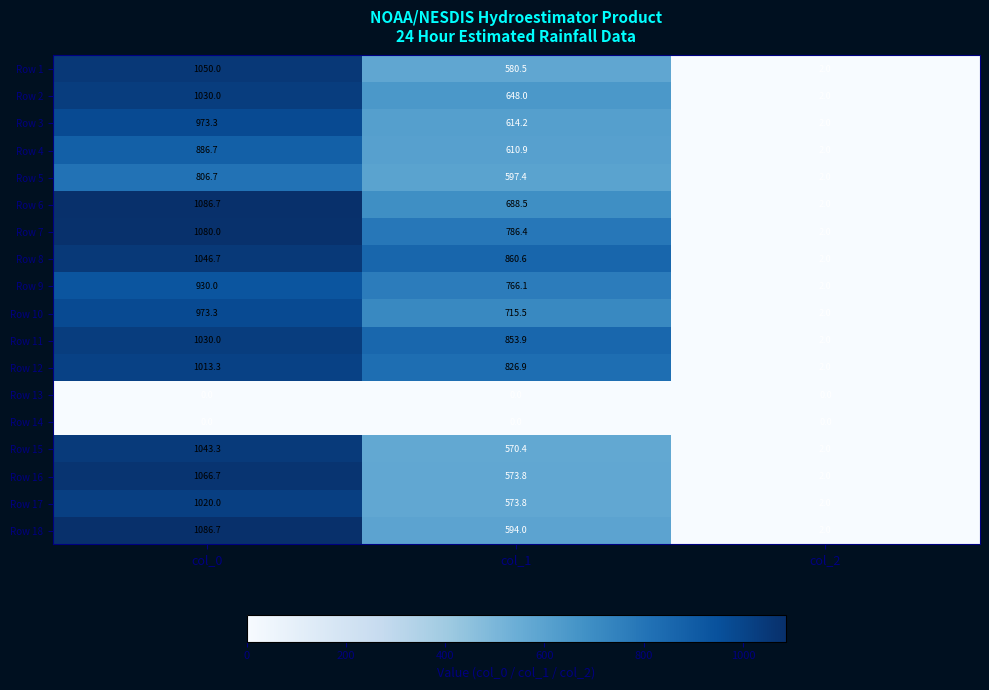

What is the sum of the Row 8 values at col_2 and col_1?

862.6